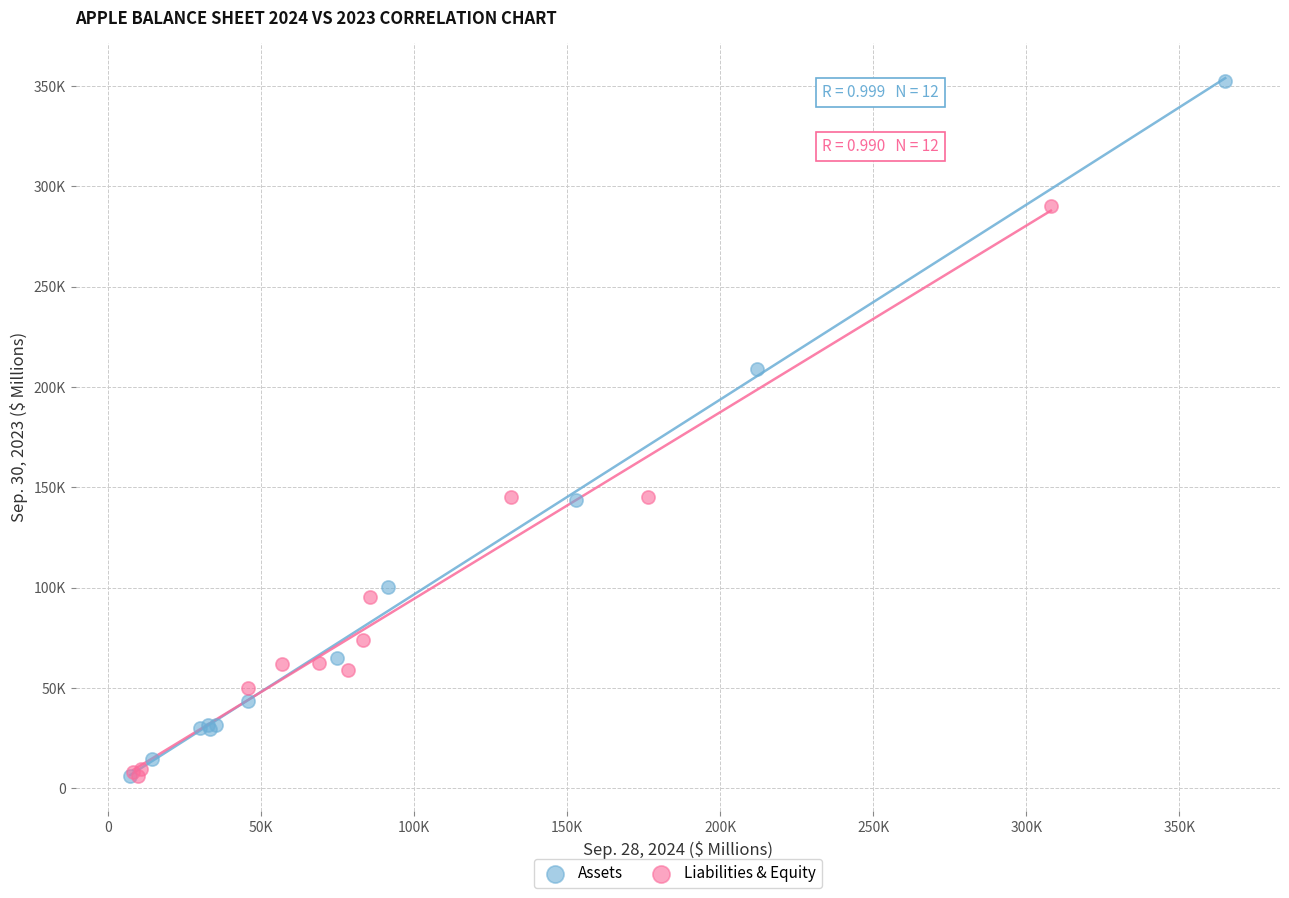

What are all the series names shown in the legend?

Assets, Liabilities & Equity